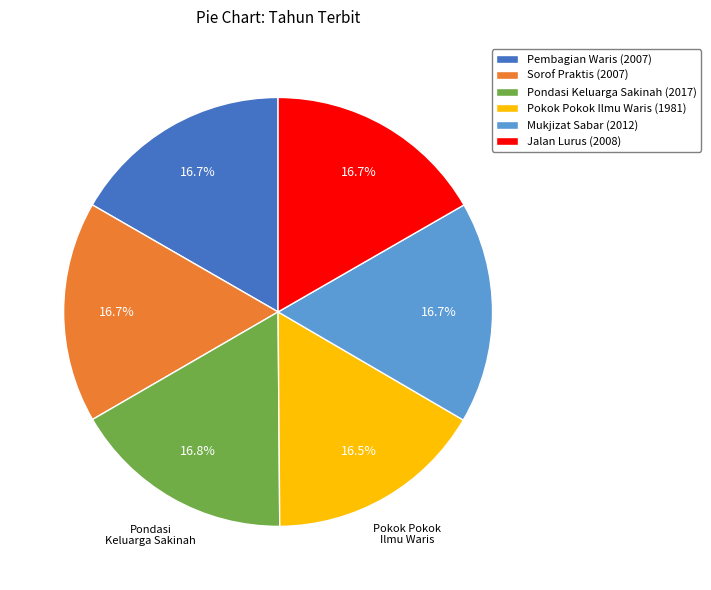

Is there any slice that represents more than half of the pie?

No